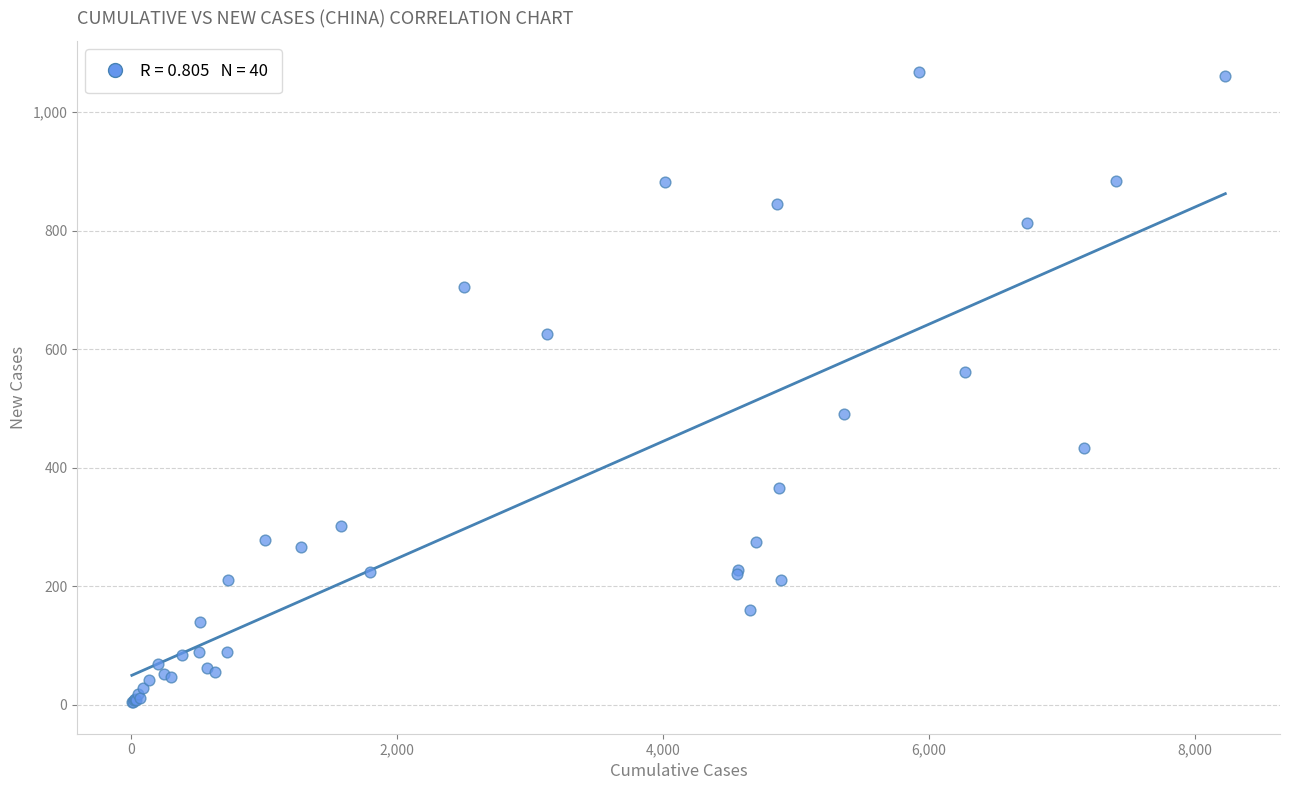

What Y value in the scatter plot is closest to 535?

562